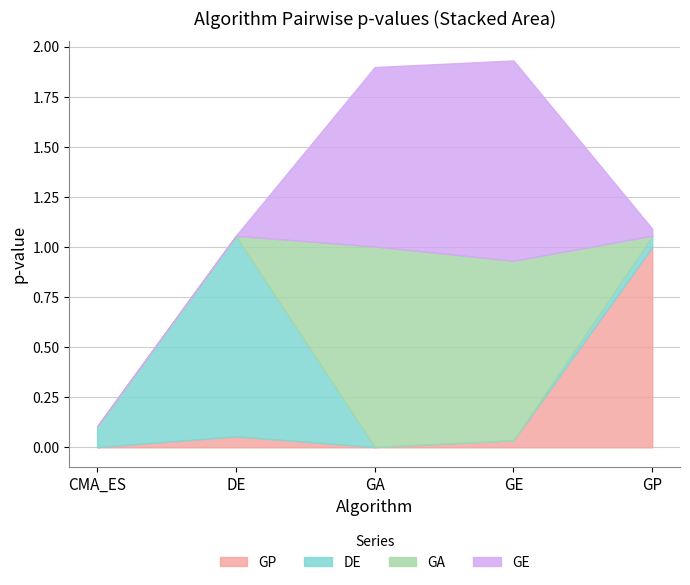

Reading right to left, what are all the values shown in this chart?

GP: GP=1.0	GE=0.0	GA=0.0	DE=0.1	CMA_ES=0.0
DE: GP=0.1	GE=0.0	GA=0.0	DE=1.0	CMA_ES=0.1
GA: GP=0.0	GE=0.9	GA=1.0	DE=0.0	CMA_ES=0.0
GE: GP=0.0	GE=1.0	GA=0.9	DE=0.0	CMA_ES=0.0